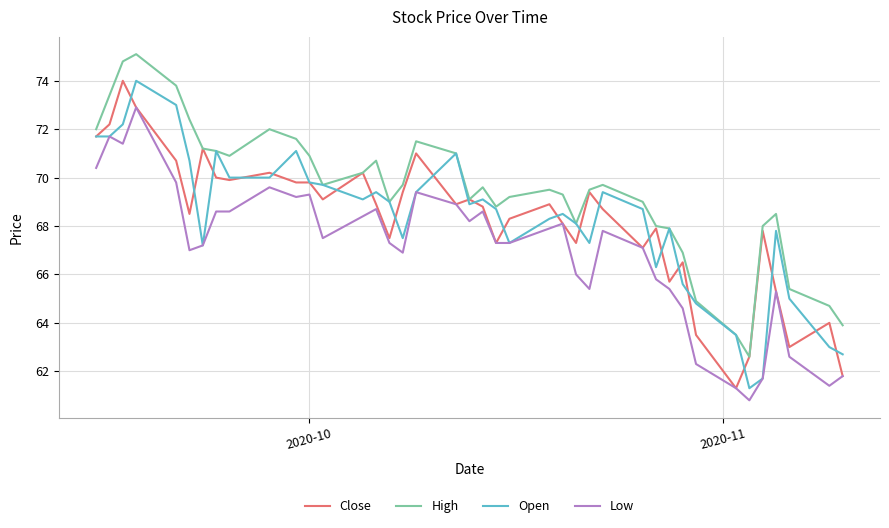

True or false: High and Low intersect in this chart.

False